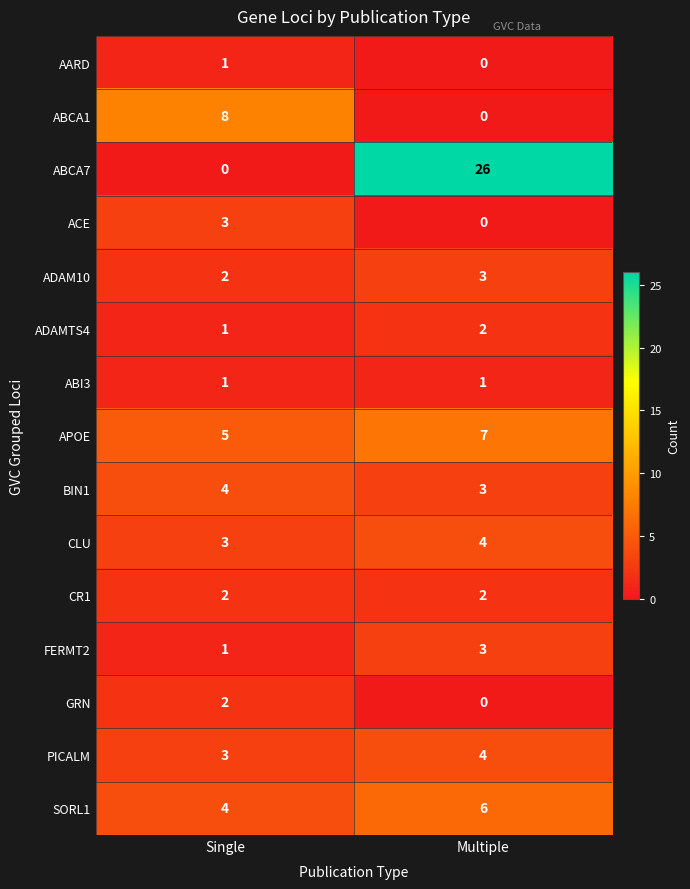

Is it true that ABCA1 equals 8 at Single?

True